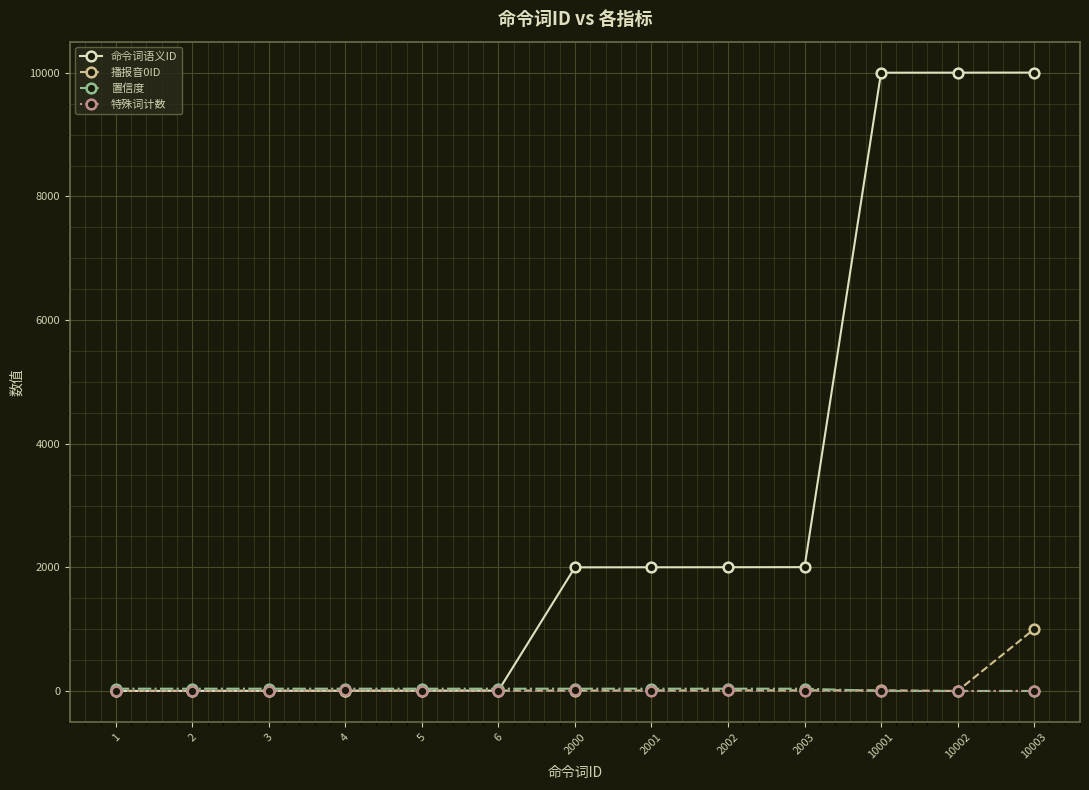

How many data points in 置信度 are less than 37?

3